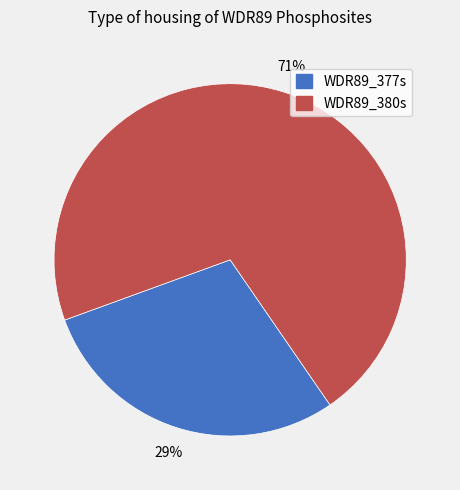

Between WDR89_377s and WDR89_380s, which is larger?

WDR89_380s